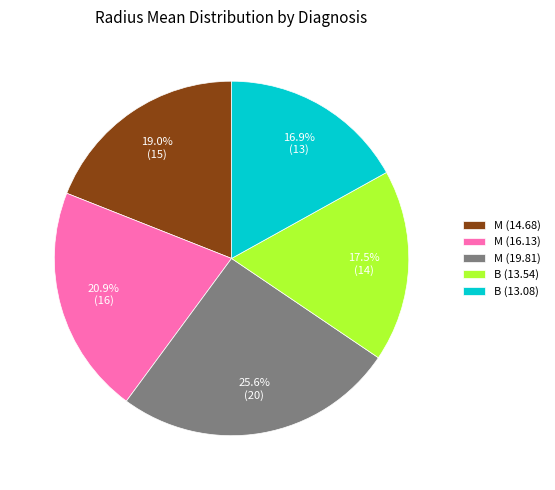

True or false: M (14.68) accounts for 31% of the total.

False